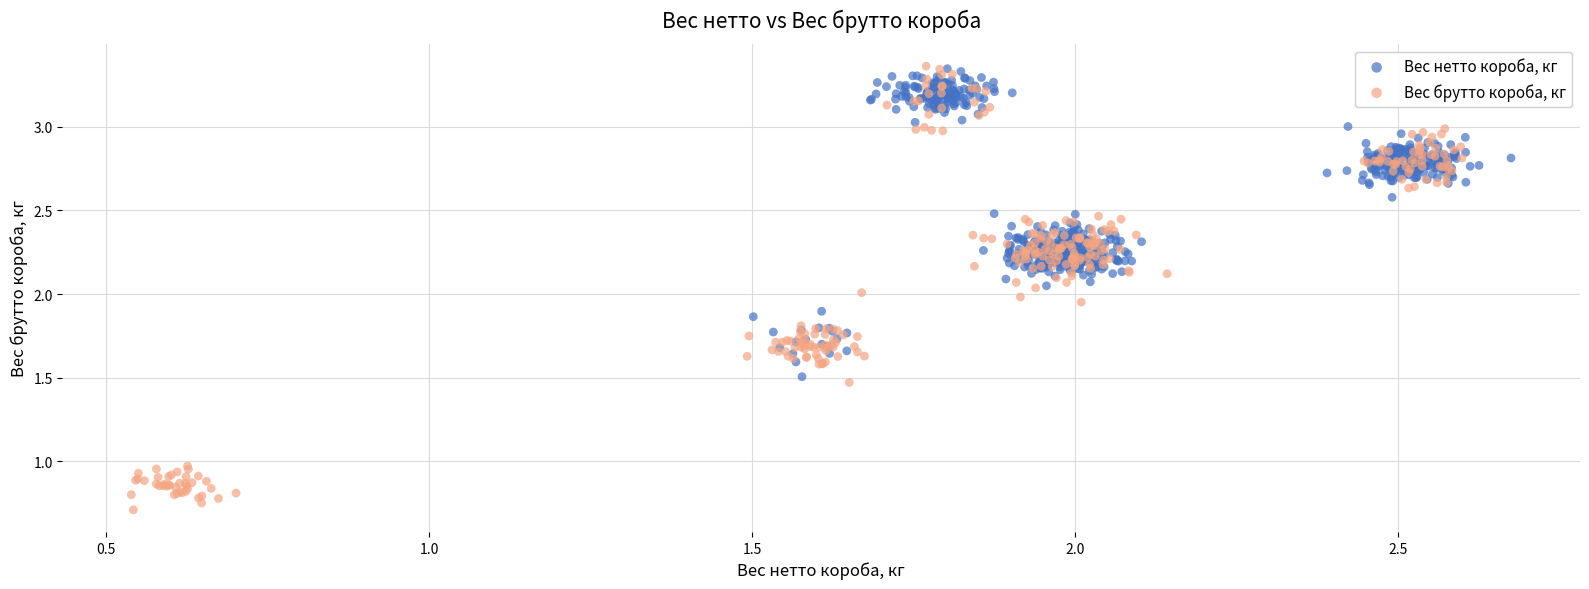

Which series has the widest spread of Y values?

Вес брутто короба, кг